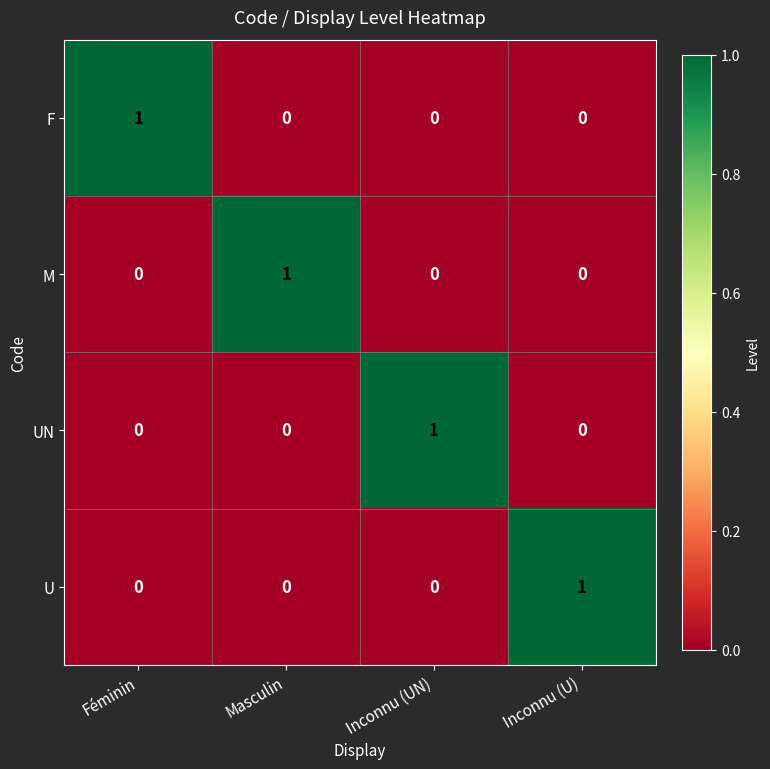

What is the greatest value displayed?

1